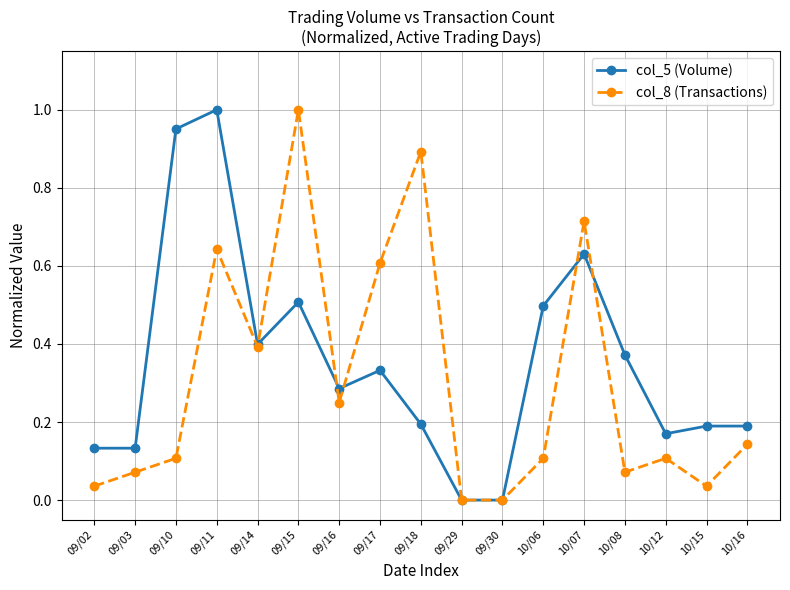

What is the value of the col_8 (Transactions) point at the 9th from the left?

0.9